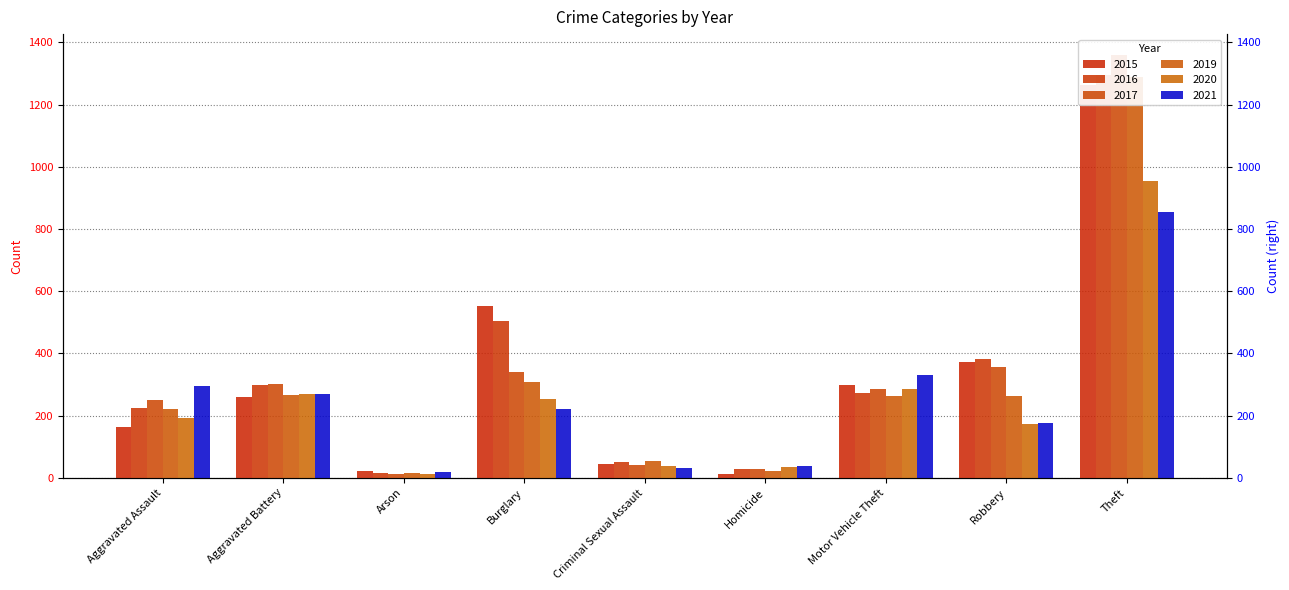

Reading left to right, list all the values displayed in this chart.

2015: Aggravated Assault=164	Aggravated Battery=260	Arson=22	Burglary=552	Criminal Sexual Assault=43	Homicide=13	Motor Vehicle Theft=299	Robbery=372	Theft=1263
2016: Aggravated Assault=225	Aggravated Battery=298	Arson=14	Burglary=505	Criminal Sexual Assault=51	Homicide=28	Motor Vehicle Theft=272	Robbery=381	Theft=1297
2017: Aggravated Assault=251	Aggravated Battery=303	Arson=12	Burglary=339	Criminal Sexual Assault=41	Homicide=27	Motor Vehicle Theft=285	Robbery=356	Theft=1359
2019: Aggravated Assault=220	Aggravated Battery=267	Arson=16	Burglary=308	Criminal Sexual Assault=54	Homicide=21	Motor Vehicle Theft=262	Robbery=264	Theft=1288
2020: Aggravated Assault=192	Aggravated Battery=269	Arson=12	Burglary=252	Criminal Sexual Assault=39	Homicide=34	Motor Vehicle Theft=287	Robbery=174	Theft=954
2021: Aggravated Assault=295	Aggravated Battery=270	Arson=18	Burglary=220	Criminal Sexual Assault=33	Homicide=38	Motor Vehicle Theft=332	Robbery=175	Theft=856